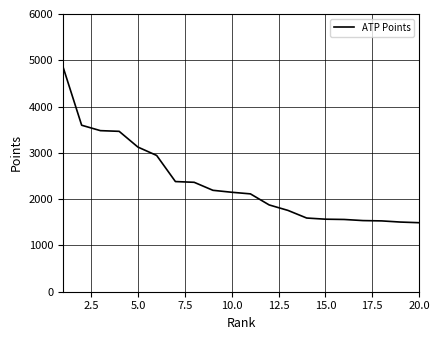

What is the smallest value displayed?

1491